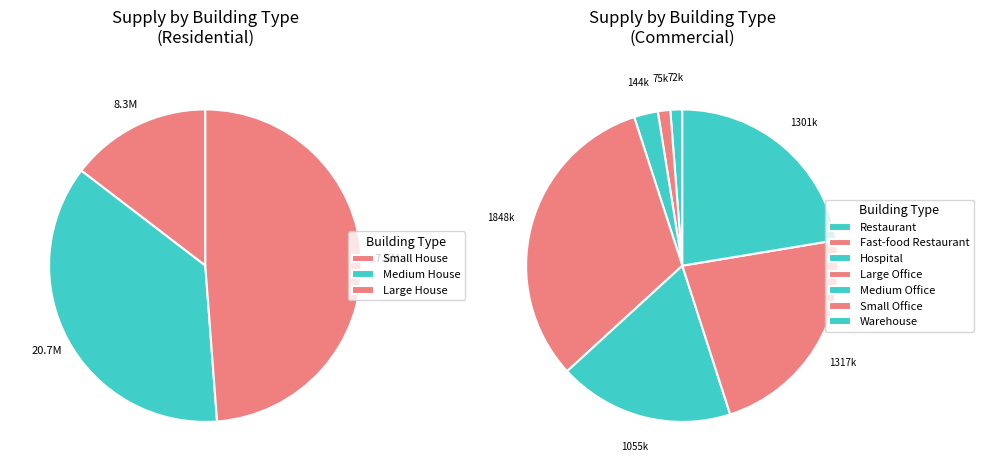

How many slices are in this pie chart?

10